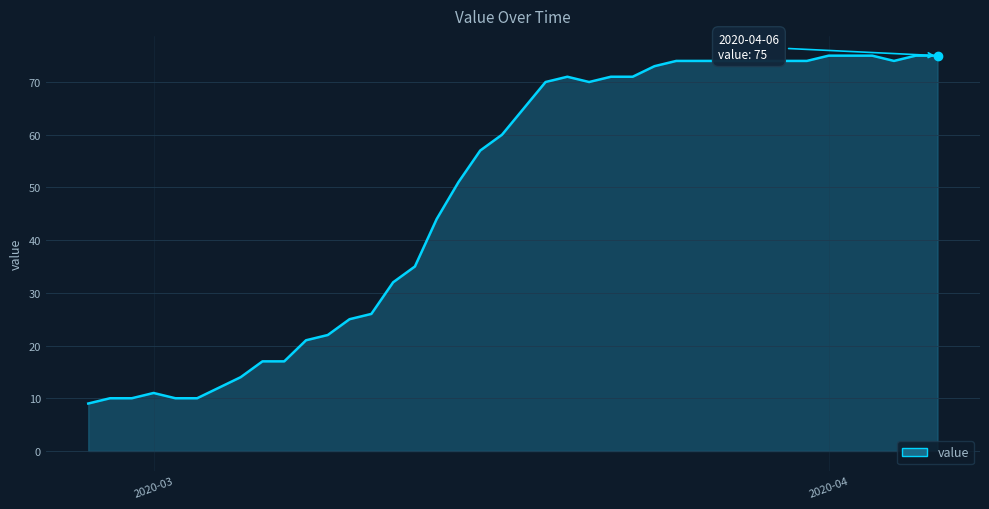

What is the difference between the maximum and minimum values?

66